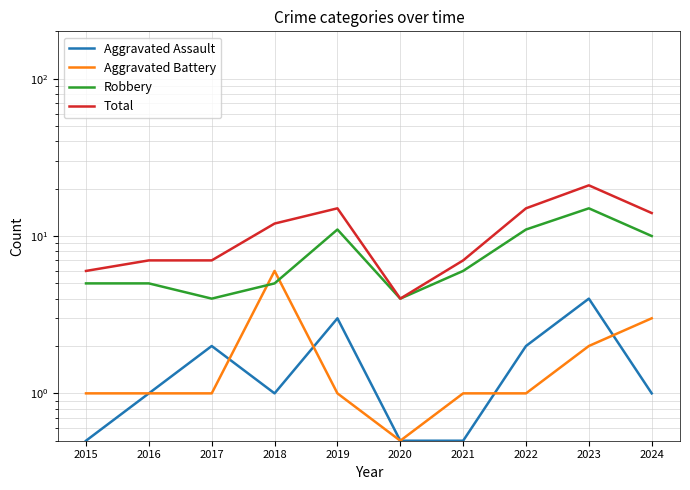

Reading left to right, transcribe all the data shown in this chart.

Aggravated Assault: 0.5	1.0	2.0	1.0	3.0	0.5	0.5	2.0	4.0	1.0
Aggravated Battery: 1.0	1.0	1.0	6.0	1.0	0.5	1.0	1.0	2.0	3.0
Robbery: 5.0	5.0	4.0	5.0	11.0	4.0	6.0	11.0	15.0	10.0
Total: 6.0	7.0	7.0	12.0	15.0	4.0	7.0	15.0	21.0	14.0